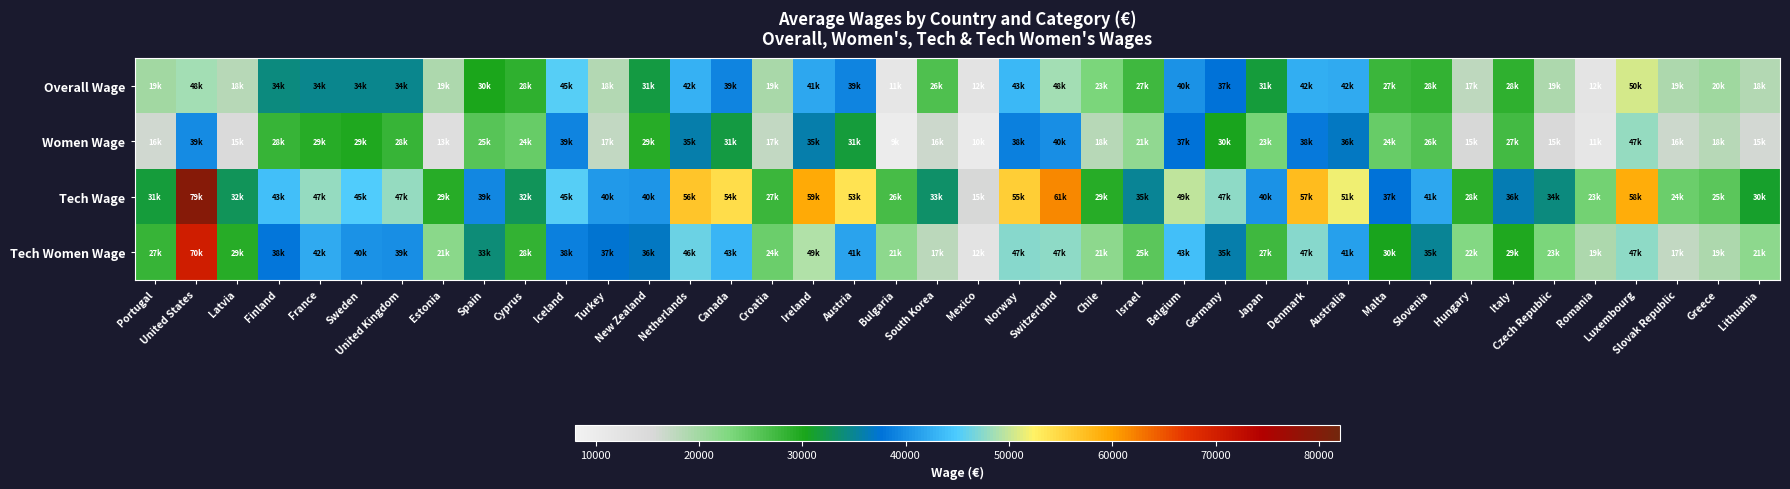

Rank the series at Australia from lowest to highest value.

Women Wage, Tech Women Wage, Overall Wage, Tech Wage